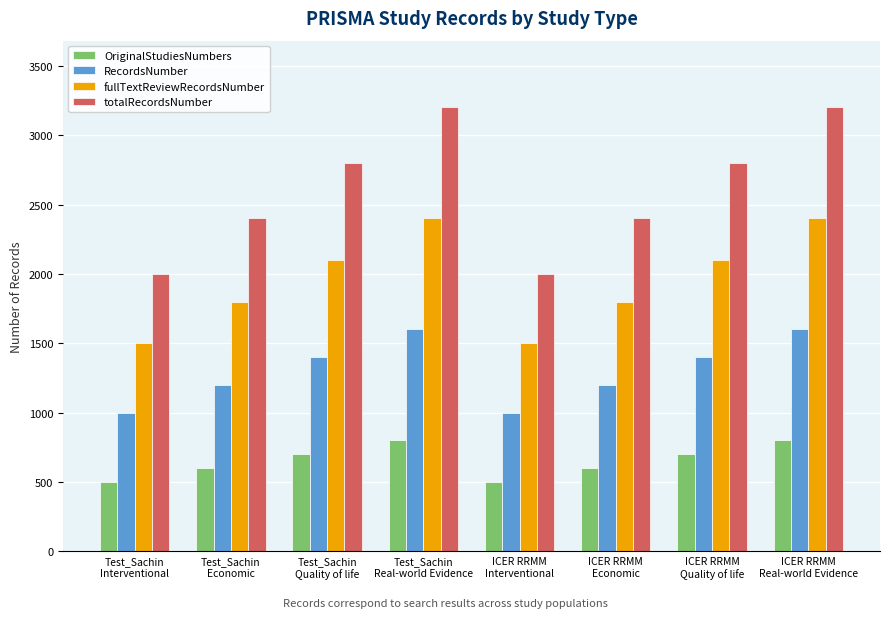

Which series has the largest total across all categories?

totalRecordsNumber